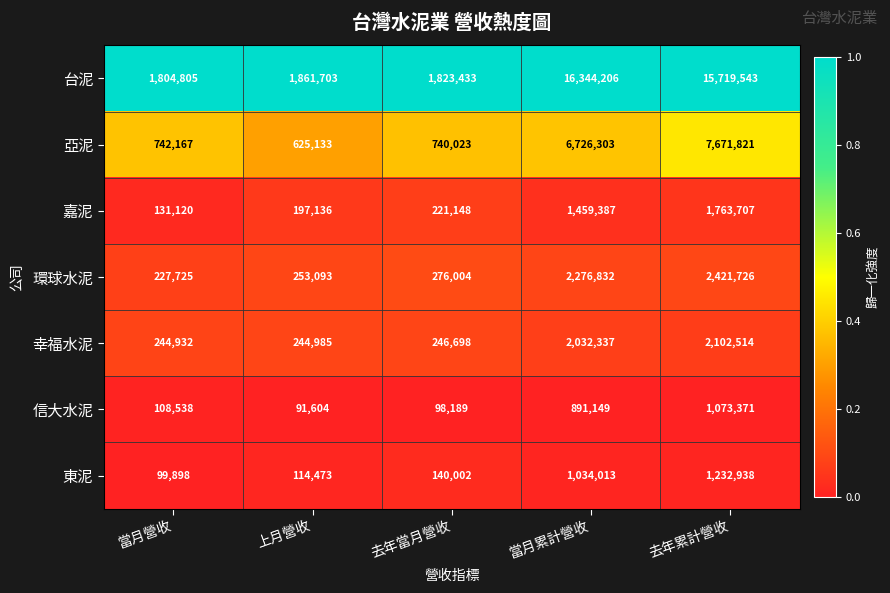

What is the average value of the 信大水泥 series?

452570